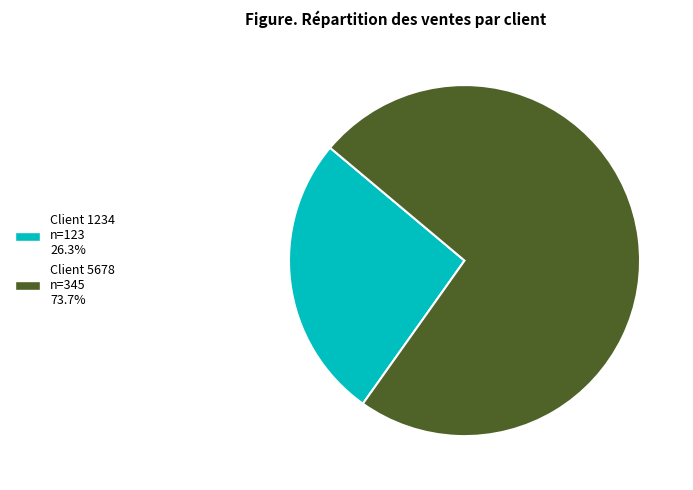

Does any single category account for the majority?

Yes